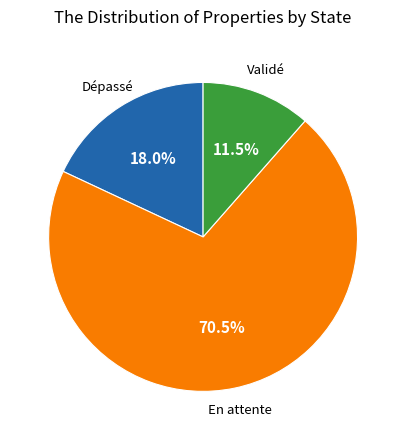

What is the ratio of the value at Dépassé to the value at Validé?

1.6